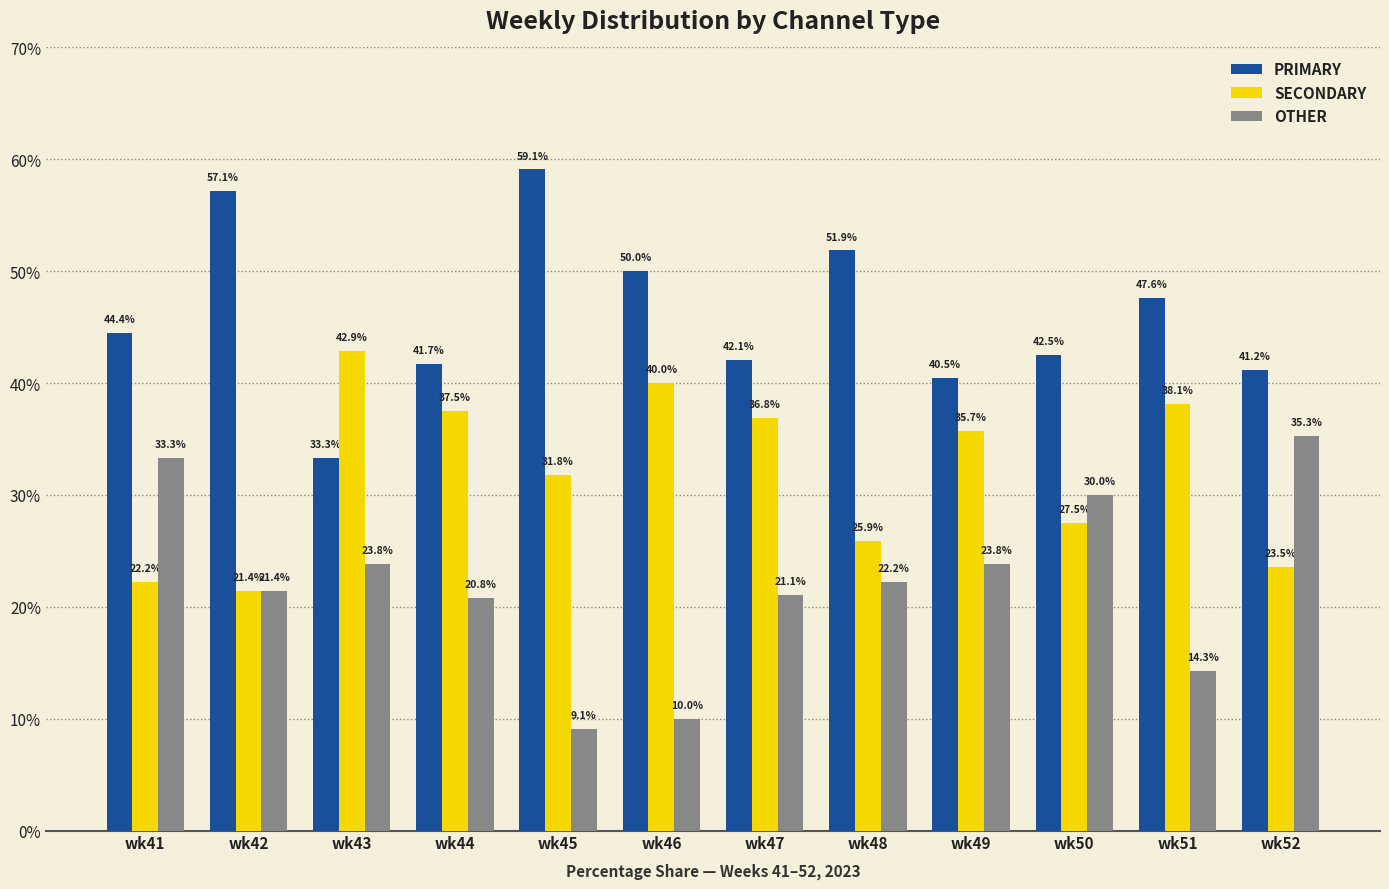

List the series in order of their peak value, lowest first.

OTHER, SECONDARY, PRIMARY